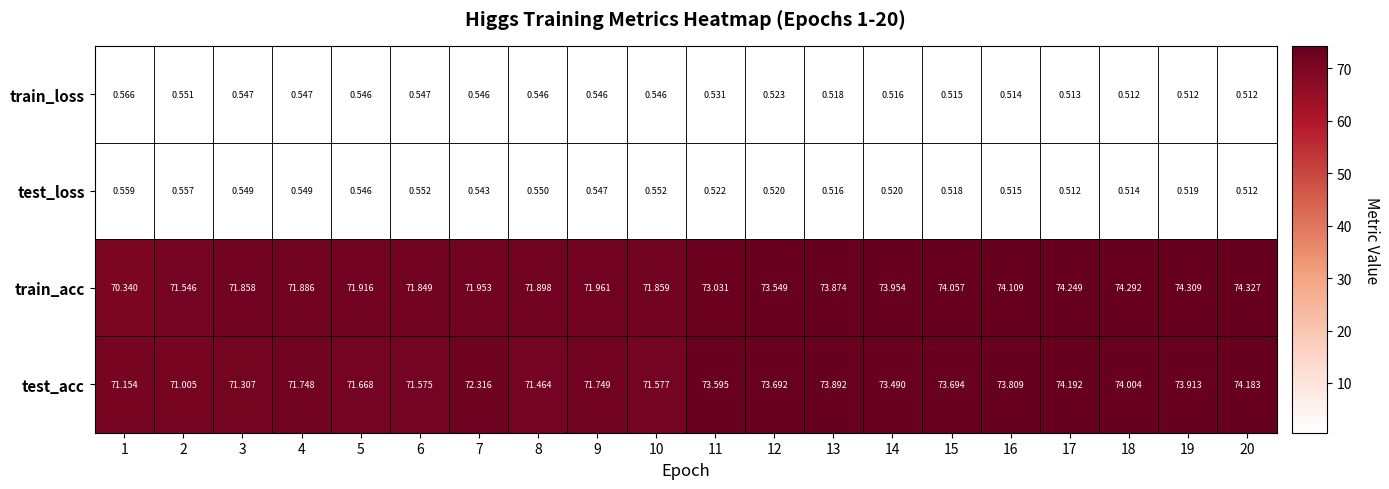

At 4, list the series in order from largest to smallest.

train_acc, test_acc, test_loss, train_loss